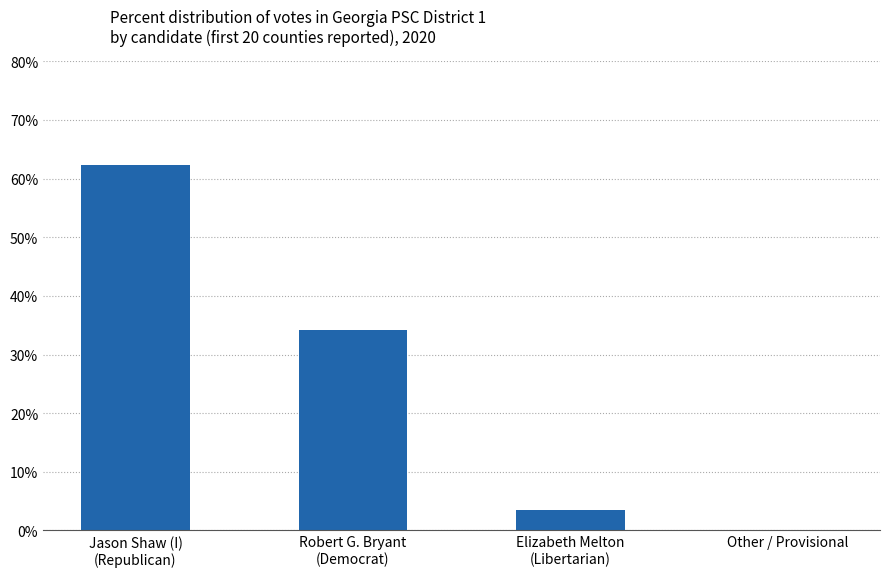

What is the greatest value displayed?

62.3